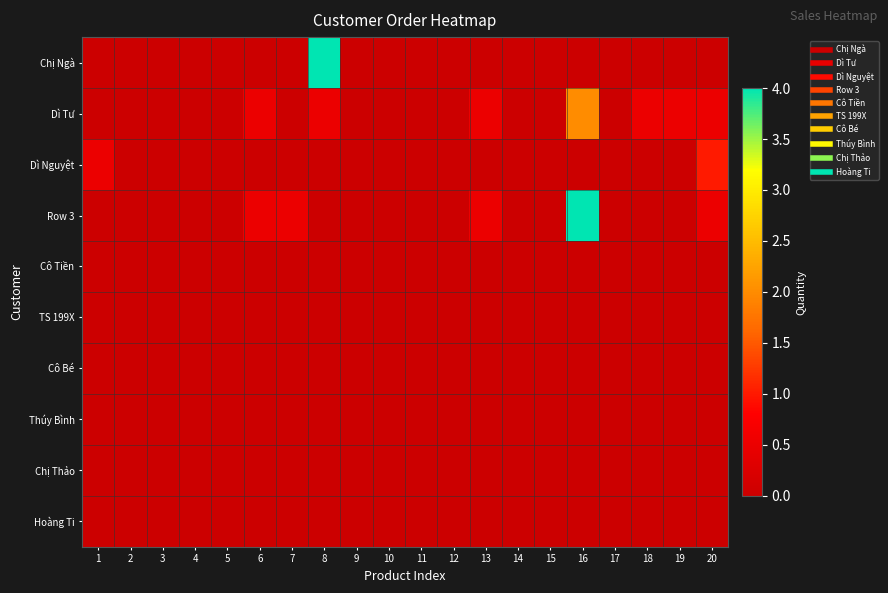

Reading right to left, list all the values displayed in this chart.

Chị Ngà: 20=0.0	19=0.0	18=0.0	17=0.0	16=0.0	15=0.0	14=0.0	13=0.0	12=0.0	11=0.0	10=0.0	9=0.0	8=4.0	7=0.0	6=0.0	5=0.0	4=0.0	3=0.0	2=0.0	1=0.0
Dì Tư: 20=0.5	19=0.5	18=0.5	17=0.0	16=2.0	15=0.0	14=0.0	13=0.5	12=0.0	11=0.0	10=0.0	9=0.0	8=0.5	7=0.0	6=0.5	5=0.0	4=0.0	3=0.0	2=0.0	1=0.0
Dì Nguyệt: 20=1.0	19=0.0	18=0.0	17=0.0	16=0.0	15=0.0	14=0.0	13=0.0	12=0.0	11=0.0	10=0.0	9=0.0	8=0.0	7=0.0	6=0.0	5=0.0	4=0.0	3=0.0	2=0.0	1=0.5
Row 3: 20=0.5	19=0.0	18=0.0	17=0.0	16=4.0	15=0.0	14=0.0	13=0.5	12=0.0	11=0.0	10=0.0	9=0.0	8=0.0	7=0.5	6=0.5	5=0.0	4=0.0	3=0.0	2=0.0	1=0.0
Cô Tiền: 20=0.0	19=0.0	18=0.0	17=0.0	16=0.0	15=0.0	14=0.0	13=0.0	12=0.0	11=0.0	10=0.0	9=0.0	8=0.0	7=0.0	6=0.0	5=0.0	4=0.0	3=0.0	2=0.0	1=0.0
TS 199X: 20=0.0	19=0.0	18=0.0	17=0.0	16=0.0	15=0.0	14=0.0	13=0.0	12=0.0	11=0.0	10=0.0	9=0.0	8=0.0	7=0.0	6=0.0	5=0.0	4=0.0	3=0.0	2=0.0	1=0.0
Cô Bé: 20=0.0	19=0.0	18=0.0	17=0.0	16=0.0	15=0.0	14=0.0	13=0.0	12=0.0	11=0.0	10=0.0	9=0.0	8=0.0	7=0.0	6=0.0	5=0.0	4=0.0	3=0.0	2=0.0	1=0.0
Thúy Bình: 20=0.0	19=0.0	18=0.0	17=0.0	16=0.0	15=0.0	14=0.0	13=0.0	12=0.0	11=0.0	10=0.0	9=0.0	8=0.0	7=0.0	6=0.0	5=0.0	4=0.0	3=0.0	2=0.0	1=0.0
Chị Thảo: 20=0.0	19=0.0	18=0.0	17=0.0	16=0.0	15=0.0	14=0.0	13=0.0	12=0.0	11=0.0	10=0.0	9=0.0	8=0.0	7=0.0	6=0.0	5=0.0	4=0.0	3=0.0	2=0.0	1=0.0
Hoàng Ti: 20=0.0	19=0.0	18=0.0	17=0.0	16=0.0	15=0.0	14=0.0	13=0.0	12=0.0	11=0.0	10=0.0	9=0.0	8=0.0	7=0.0	6=0.0	5=0.0	4=0.0	3=0.0	2=0.0	1=0.0